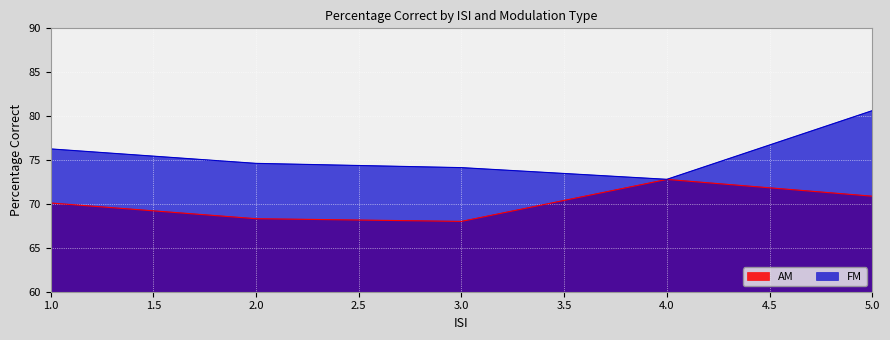

Reading left to right, extract all data points from this chart.

AM: 1.0=70.1	2.0=68.3	3.0=68.0	4.0=72.8	5.0=70.9
FM: 1.0=76.3	2.0=74.6	3.0=74.1	4.0=72.8	5.0=80.6